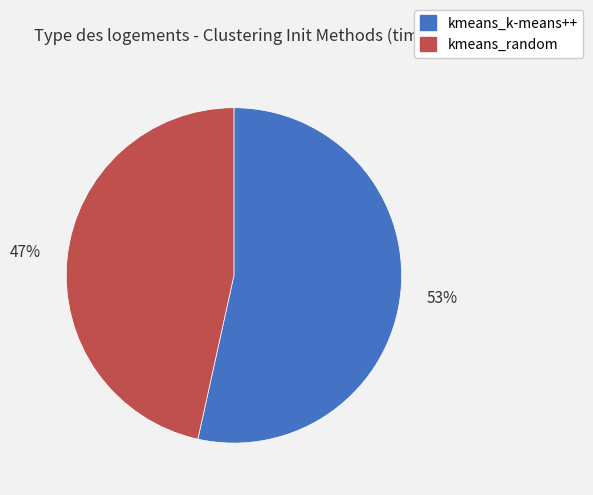

Is there any slice that represents more than half of the pie?

Yes